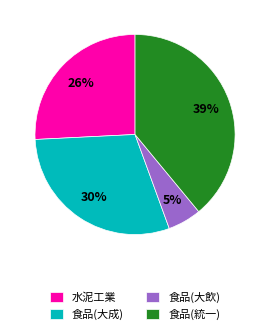

Combined, do 食品(大飲) and 食品(大成) account for over 50%?

No